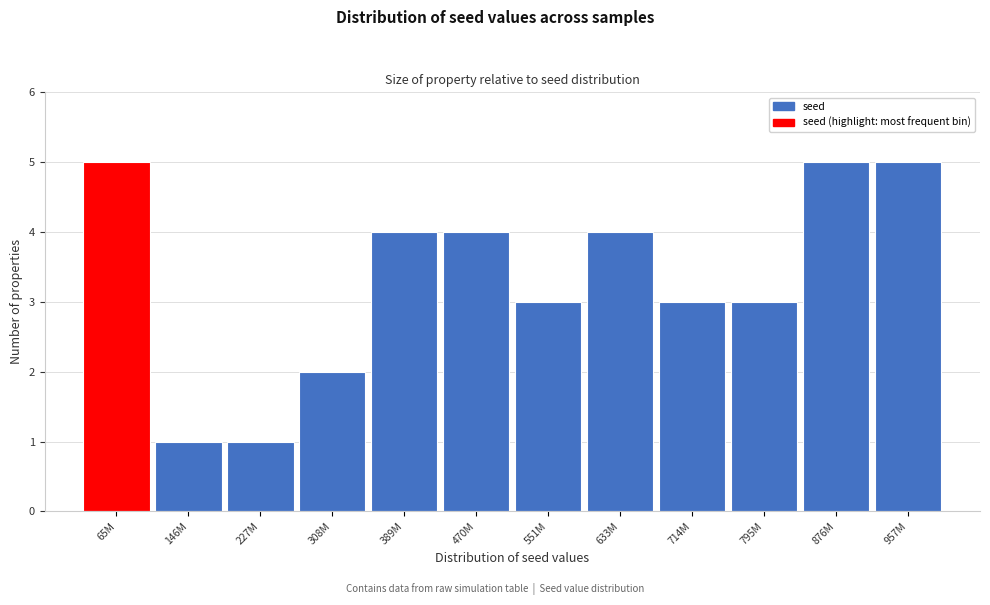

Reading right to left, list all the values displayed in this chart.

957M=5	876M=5	795M=3	714M=3	633M=4	551M=3	470M=4	389M=4	308M=2	227M=1	146M=1	65M=5